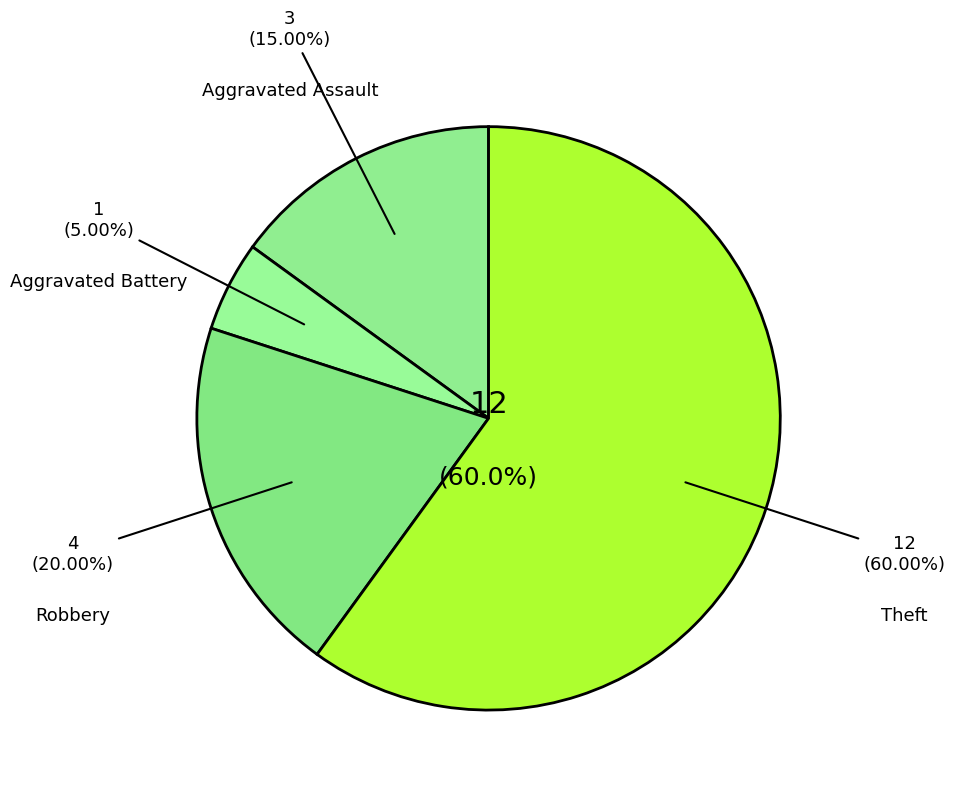

To the nearest percent, what is the average slice percentage?

25%